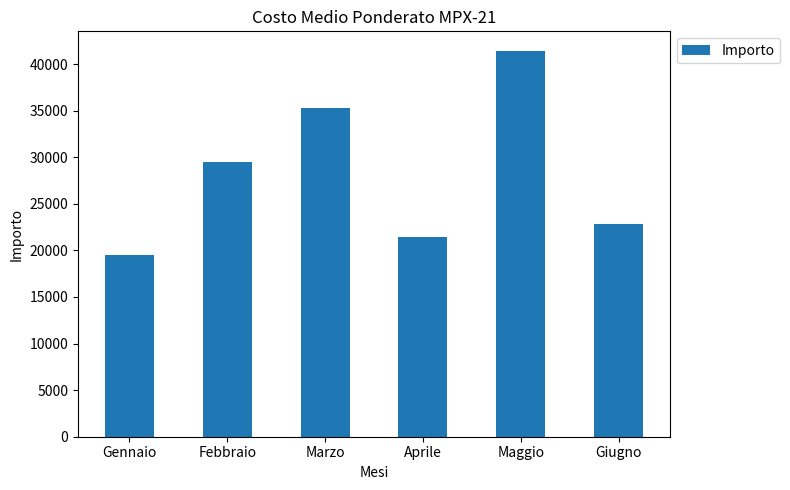

The value at Aprile is 4445. True or false?

False